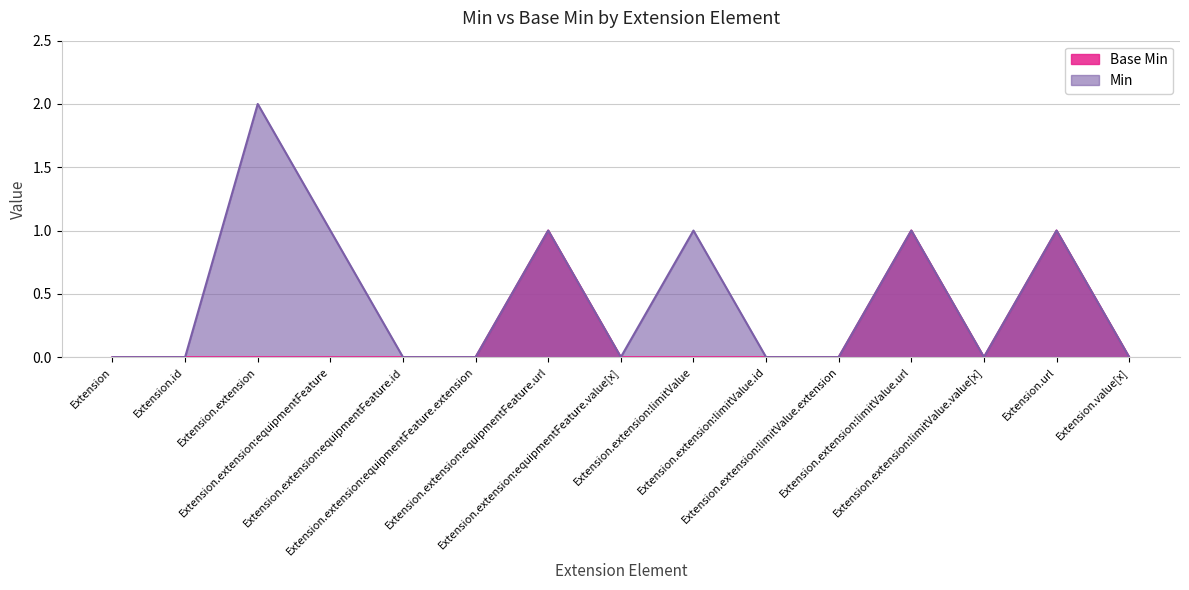

In Min, how many points are lower than both neighbors (excluding endpoints)?

2